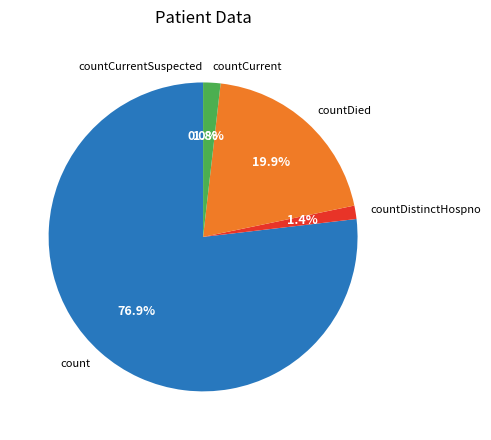

To the nearest percent, what is the average slice percentage?

20%